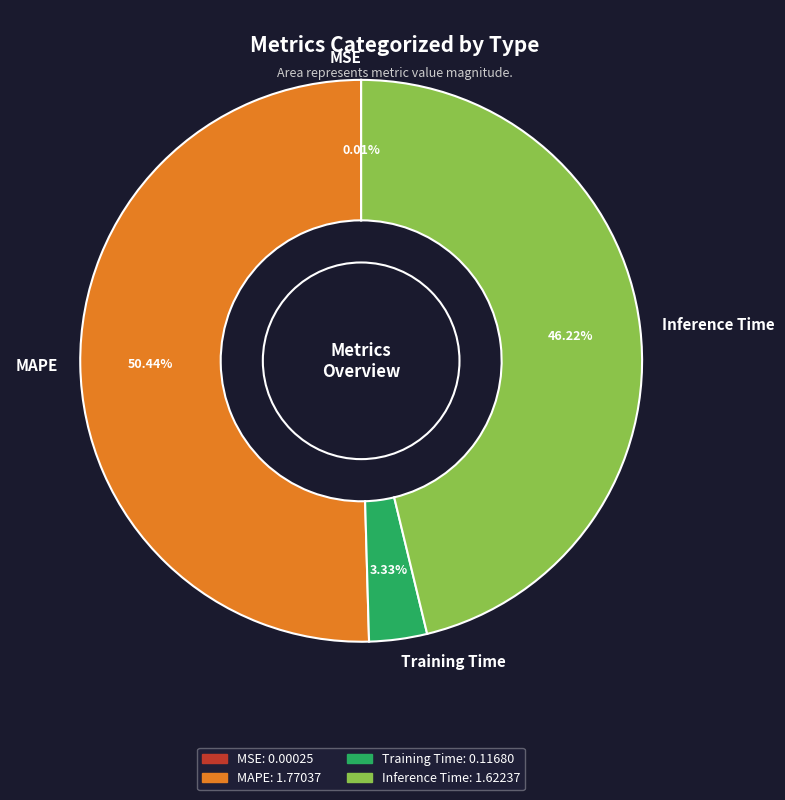

Which category accounts for the majority?

MAPE